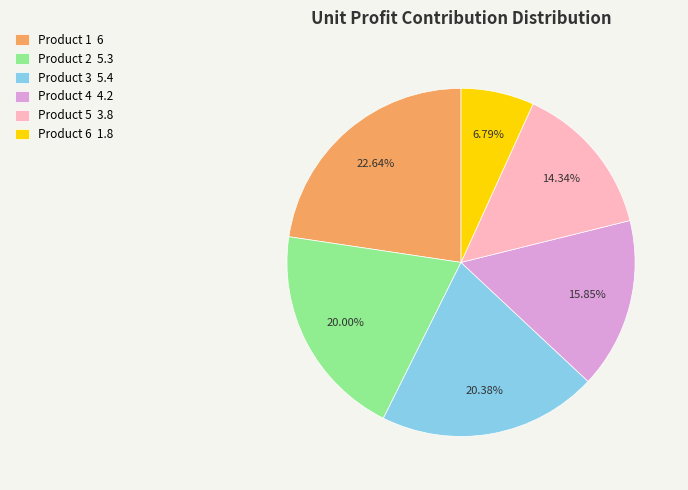

What percentage is the Product 4 slice, to the nearest percent?

16%